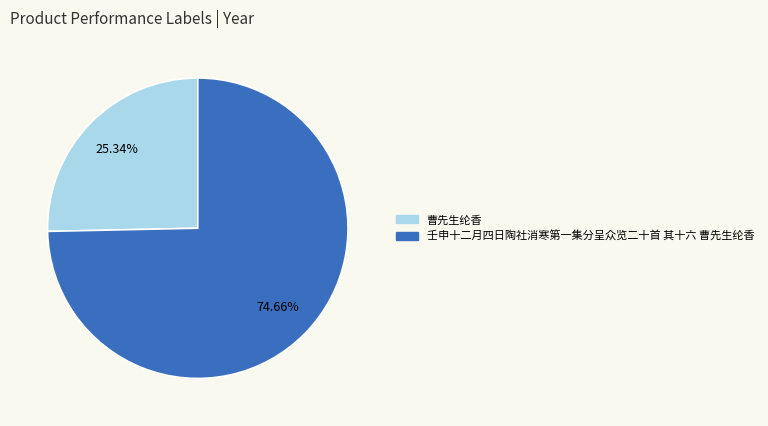

Is 曹先生纶香 the majority of the pie?

No